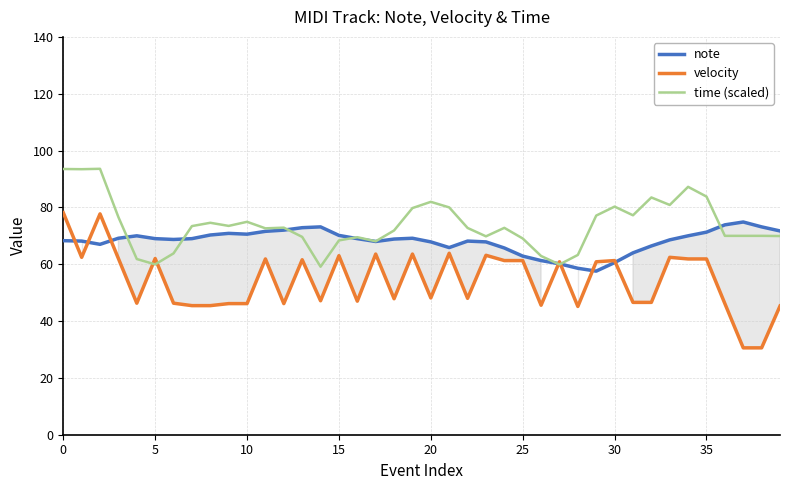

How many times do time (scaled) and note cross each other?

7